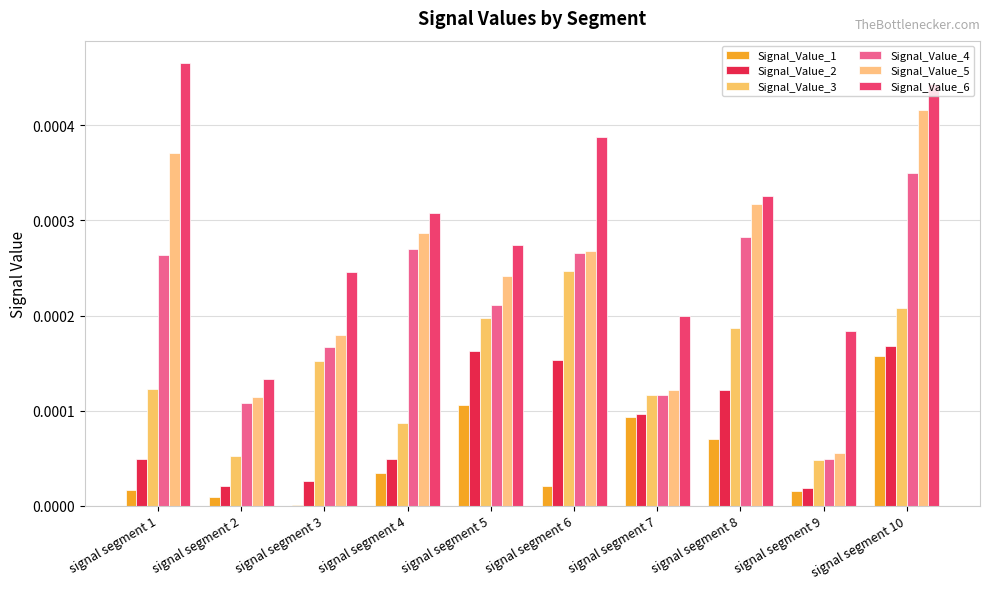

How many categories are shown in the chart?

10